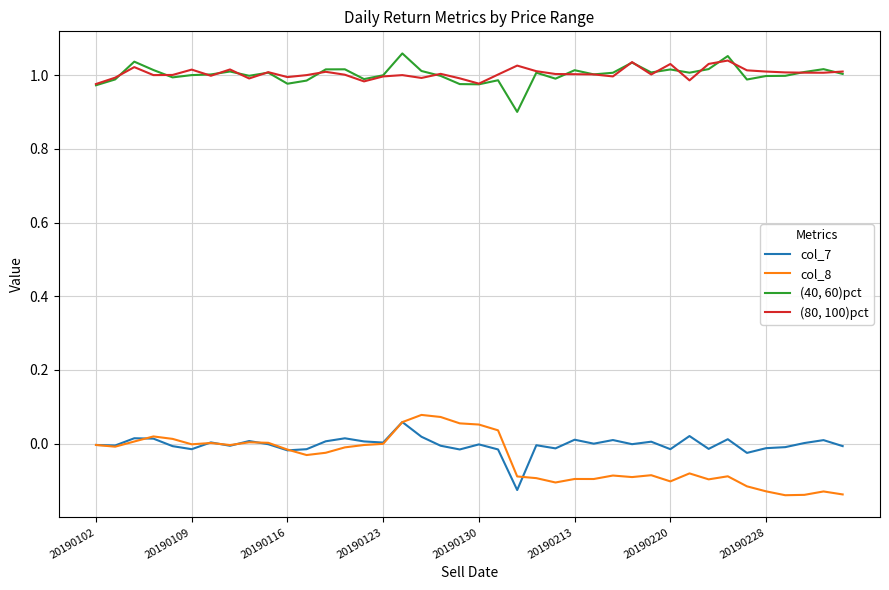

At how many categories does at least one series exceed 0?

40